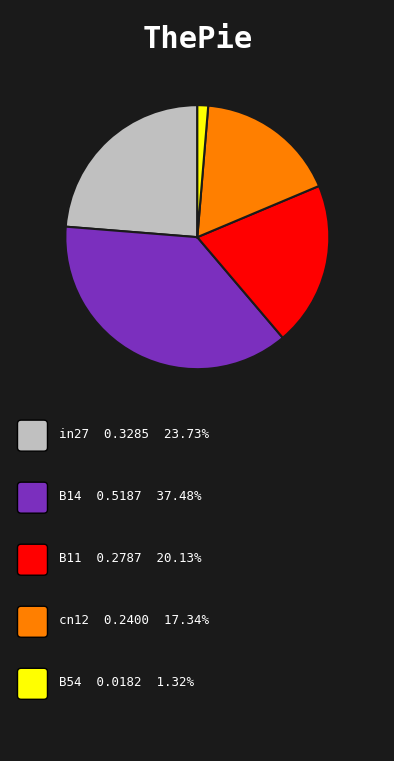

How many segments does this pie chart have?

5